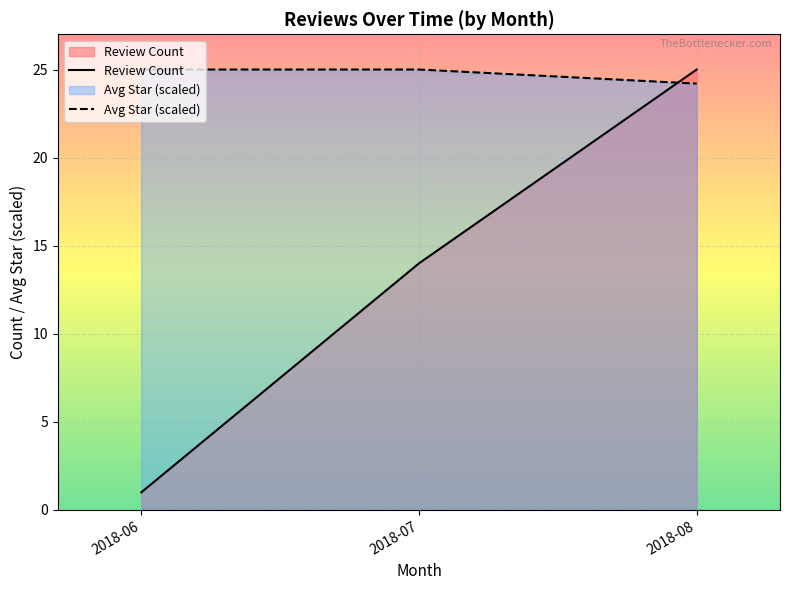

How many Review Count values are between 1 and 25?

3